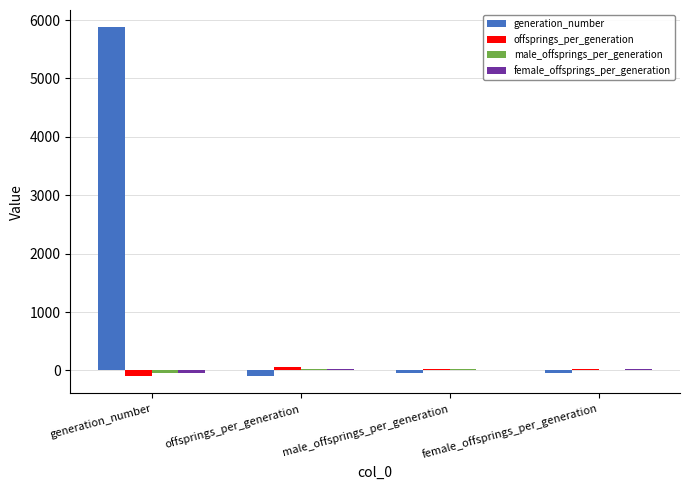

Which series has the largest total across all categories?

generation_number